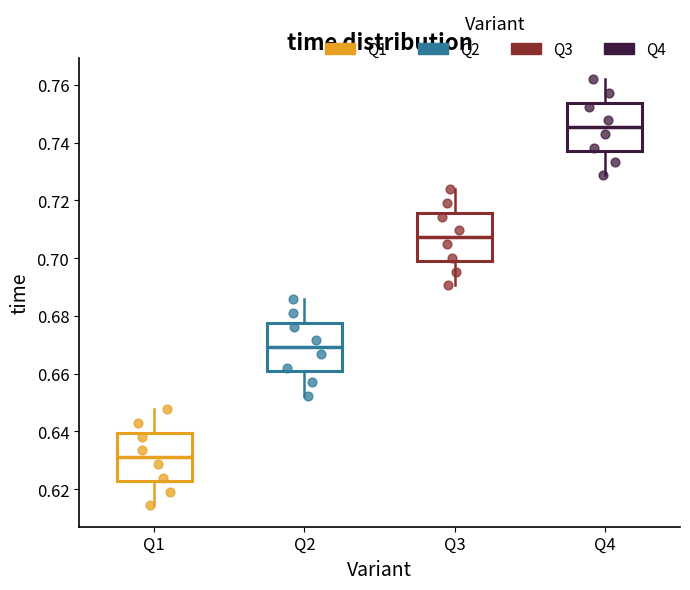

Which box has the highest median line?

Q4